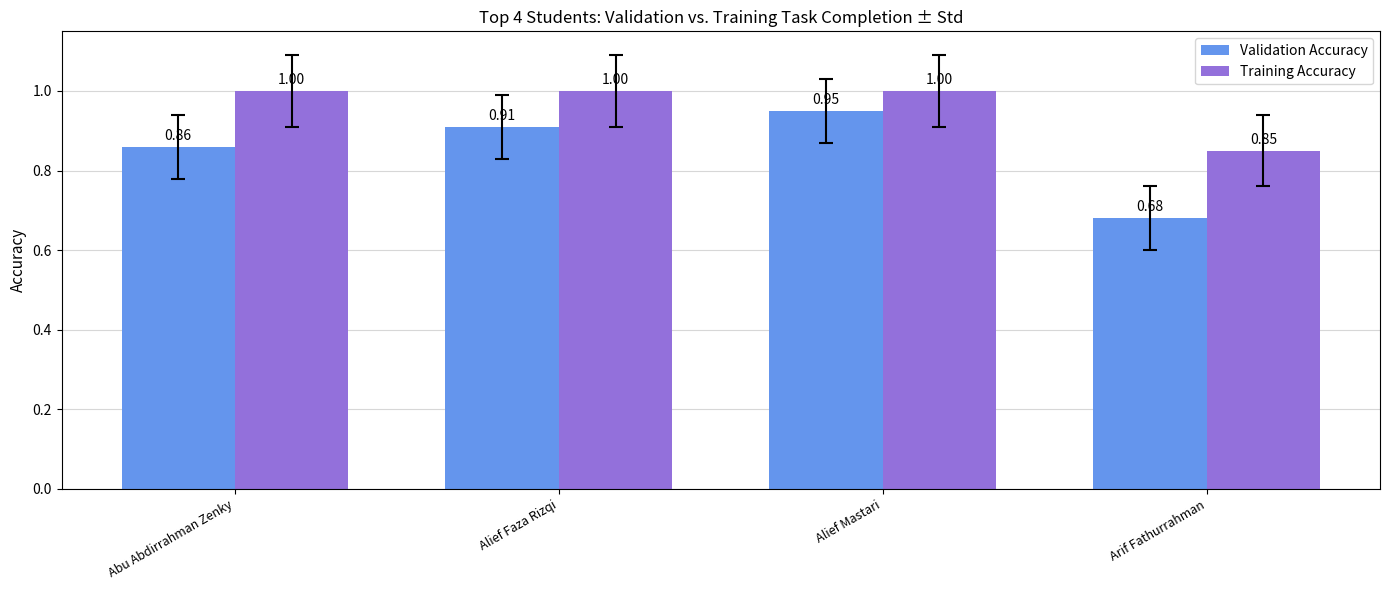

Count the number of categories in the chart.

4